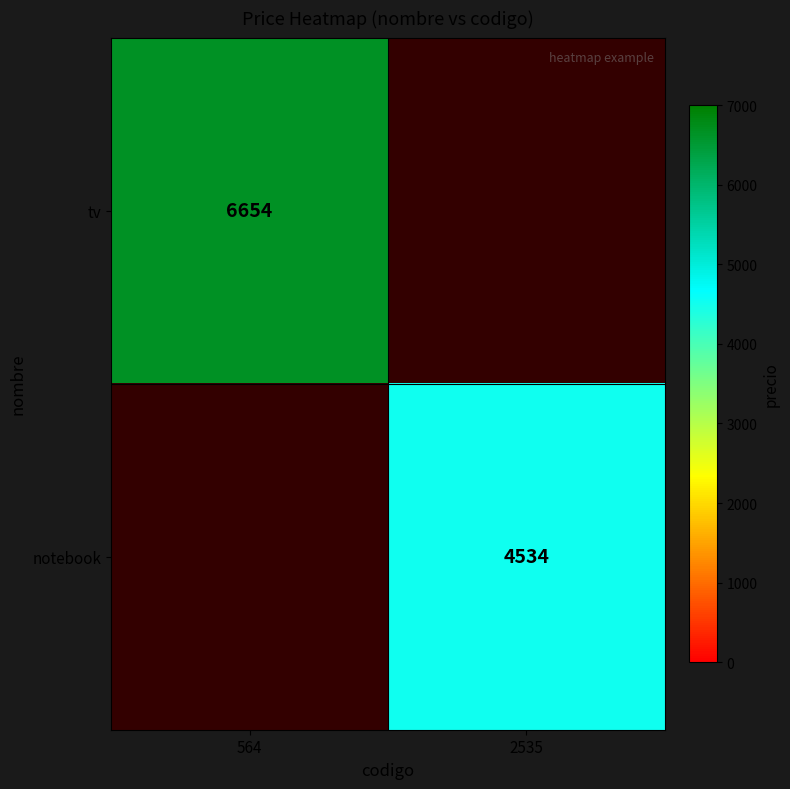

The notebook series shows 7111 at 2535. True or false?

False